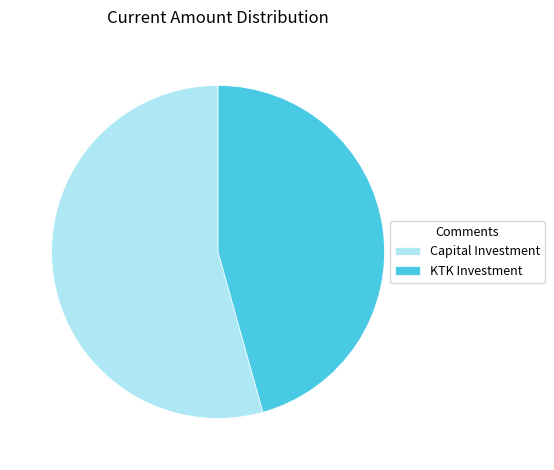

Rank the categories by value from lowest to highest.

KTK Investment, Capital Investment